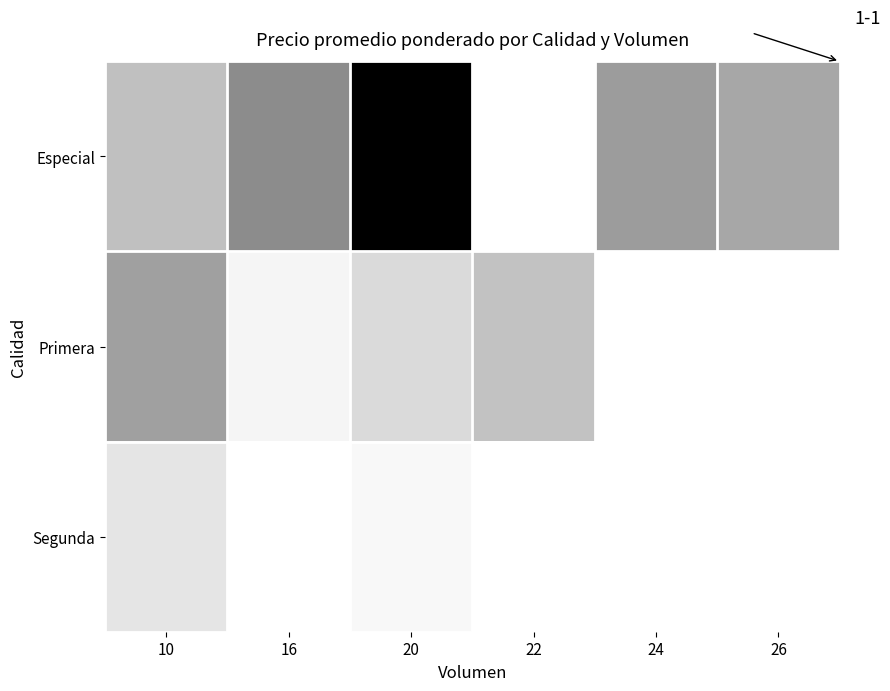

What is the difference between the maximum and minimum values in the Especial series?

150000.0